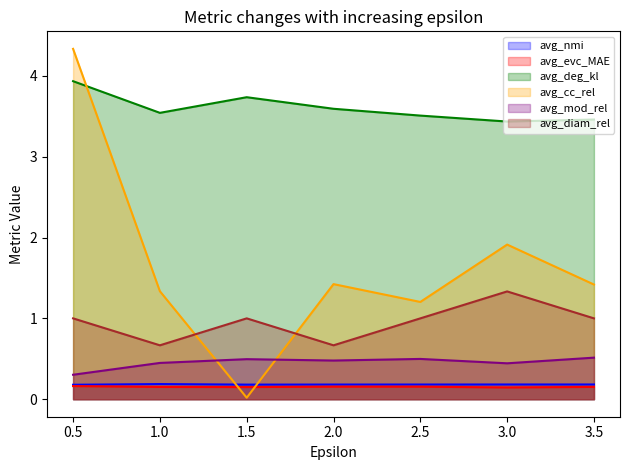

How many times do avg_cc_rel and avg_mod_rel cross each other?

2